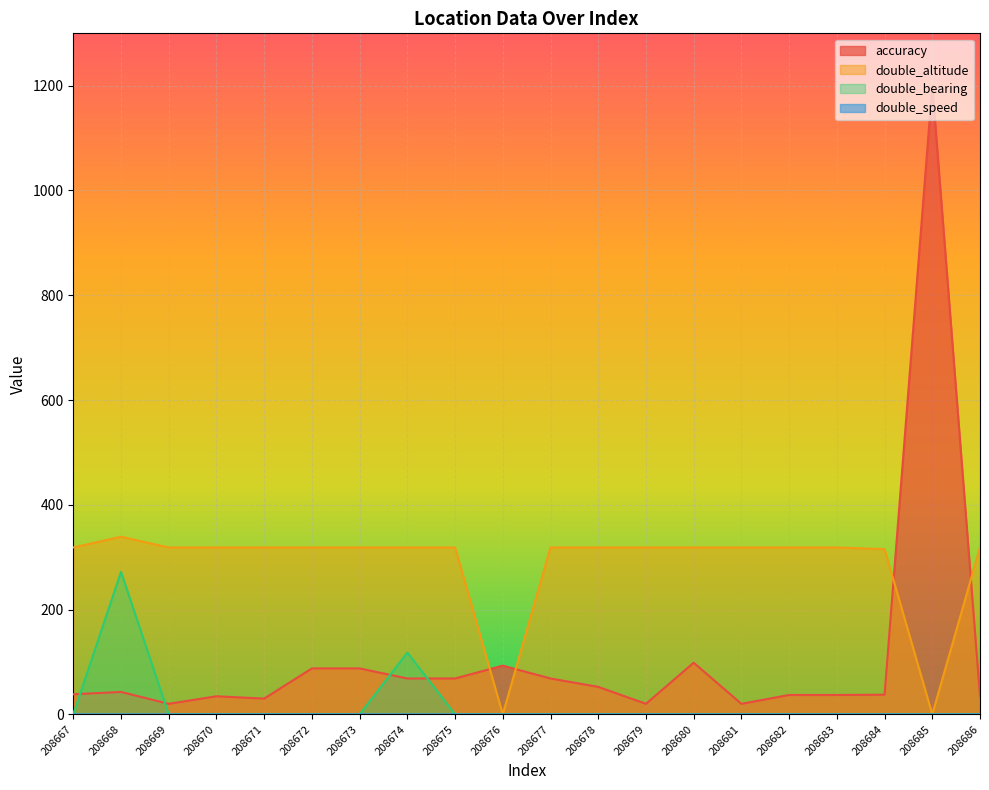

Does the chart display data point markers on the line(s)?

No